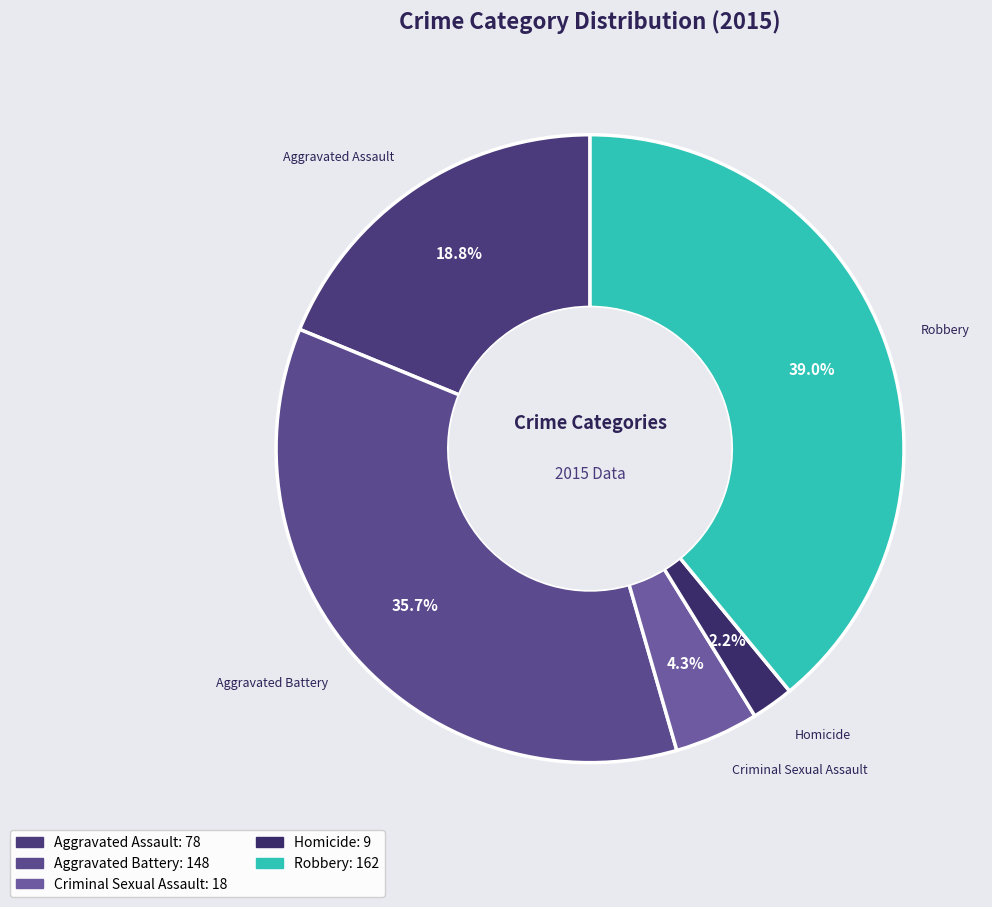

How many slices are in this pie chart?

5